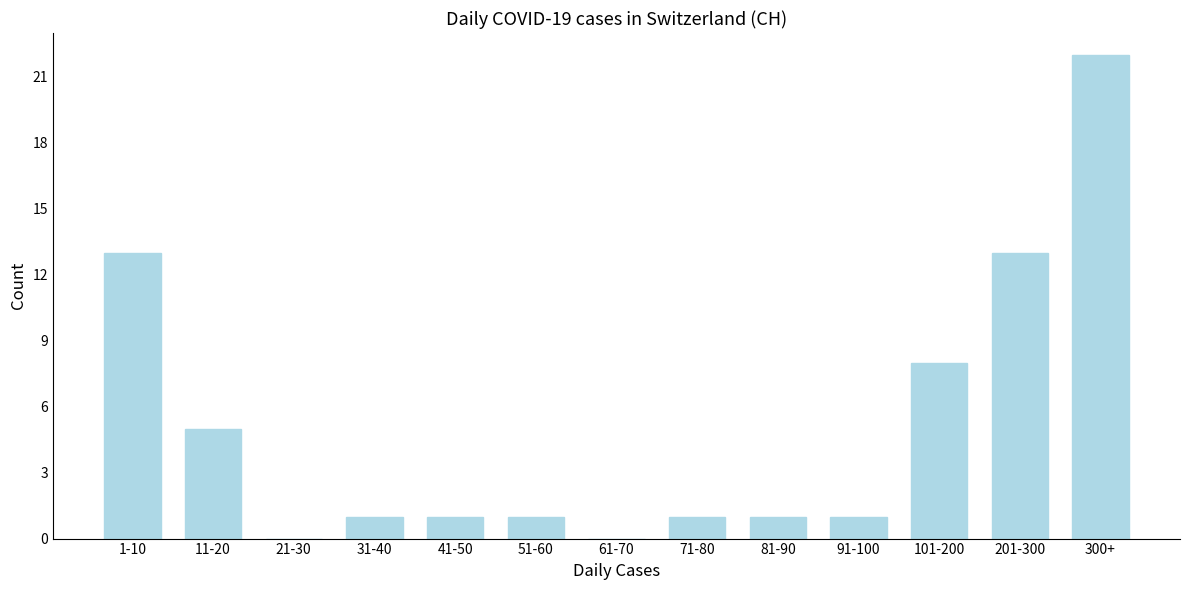

Reading right to left, list all the values displayed in this chart.

300+=22	201-300=13	101-200=8	91-100=1	81-90=1	71-80=1	61-70=0	51-60=1	41-50=1	31-40=1	21-30=0	11-20=5	1-10=13